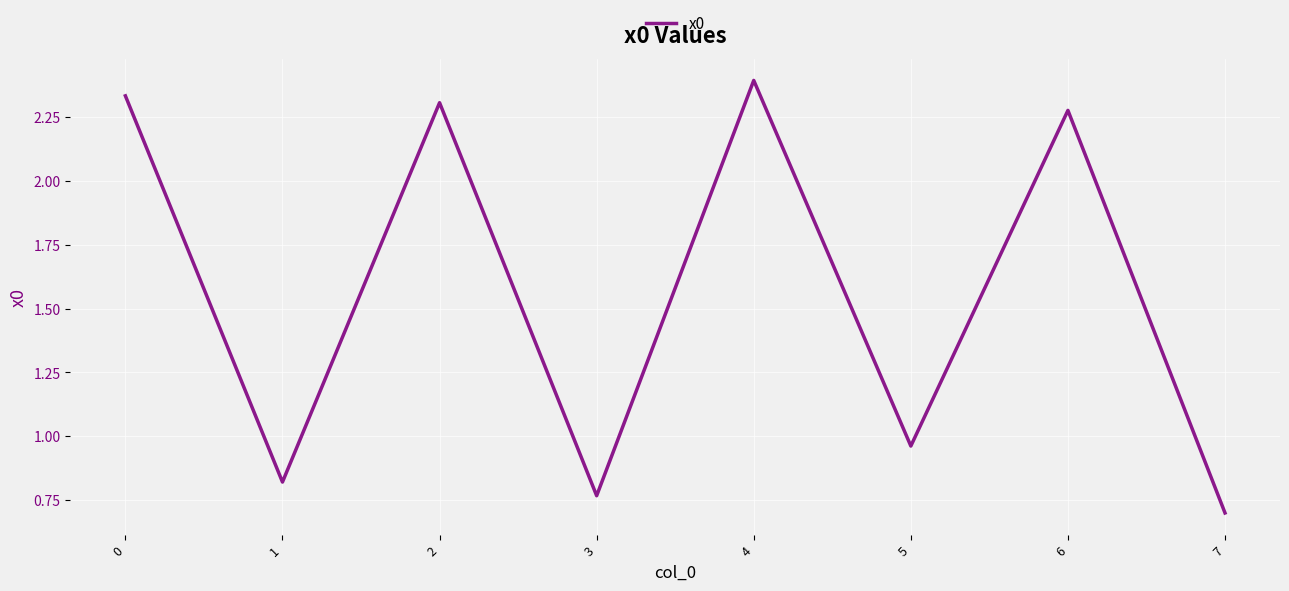

Where is the data nearest to the value 1?

5